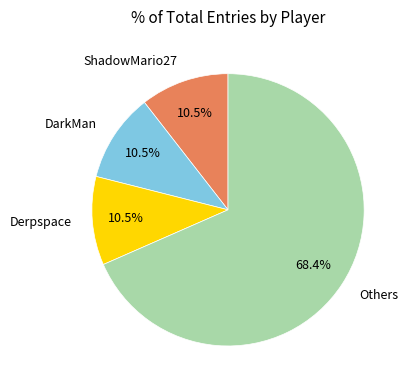

Is there a majority slice in this chart?

Yes